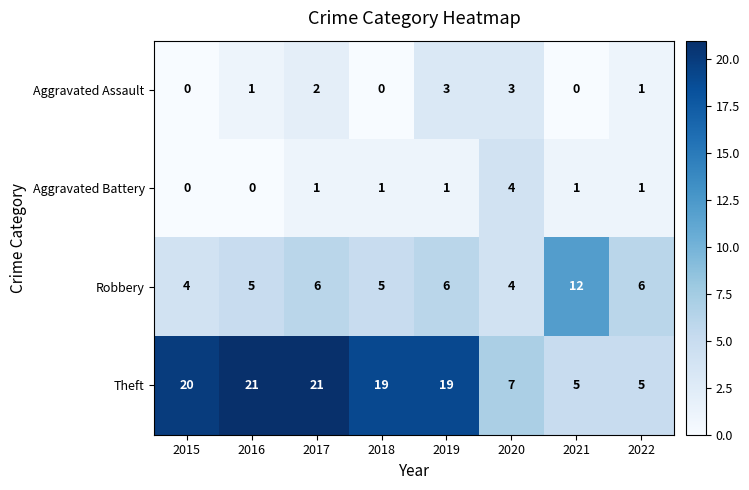

What is the difference between the Aggravated Assault values at 2021 and 2020?

3